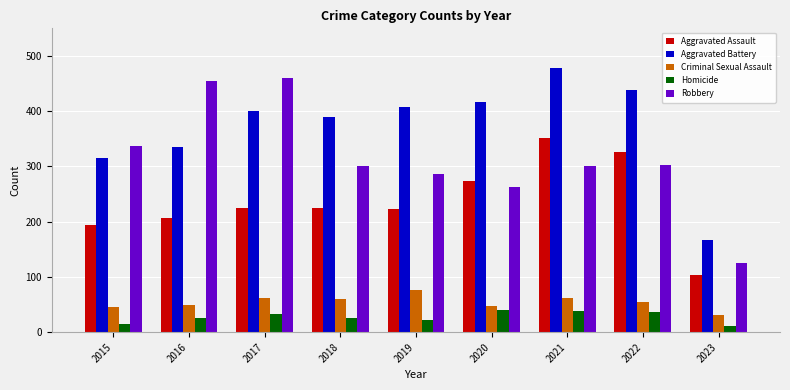

Which category has the highest value in the Criminal Sexual Assault series?

2019